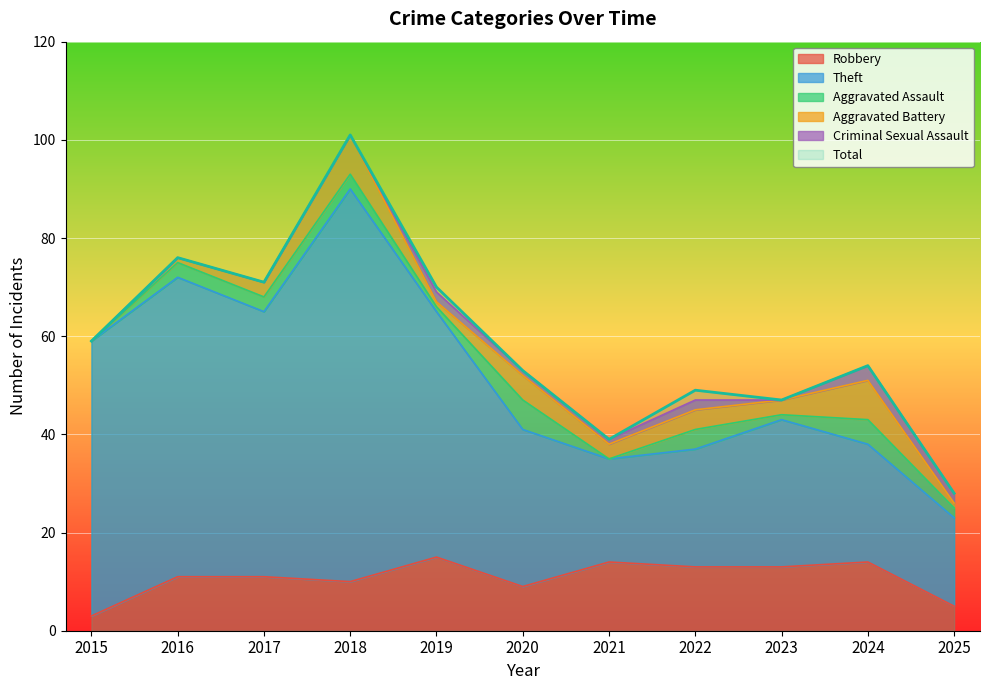

True or false: Robbery has a value of 10 at 2018.

True